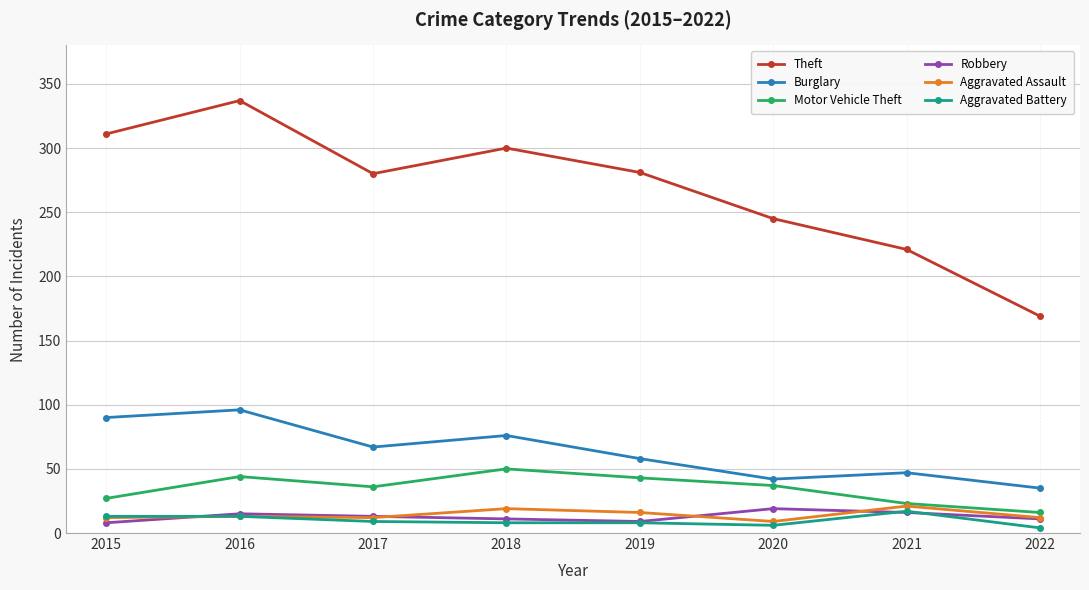

True or false: Aggravated Assault and Theft cross at least once.

False